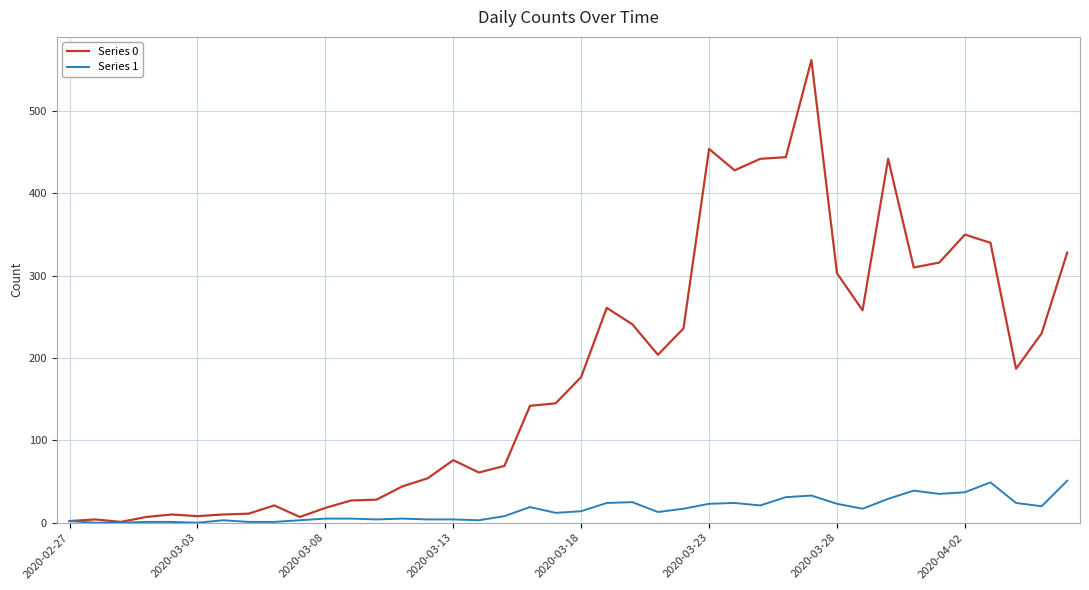

Rank the series by their average value, from highest to lowest.

Series 0, Series 1